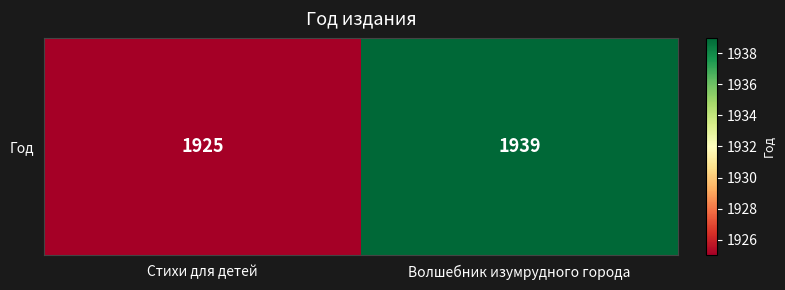

List the labels in order of value, smallest first.

Стихи для детей, Волшебник изумрудного города